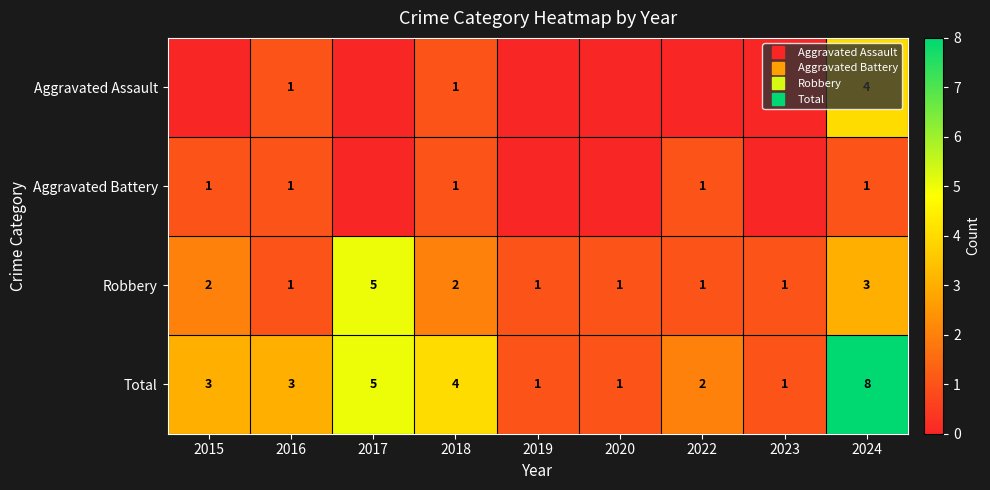

Is it true that Aggravated Assault equals -2 at 2022?

False